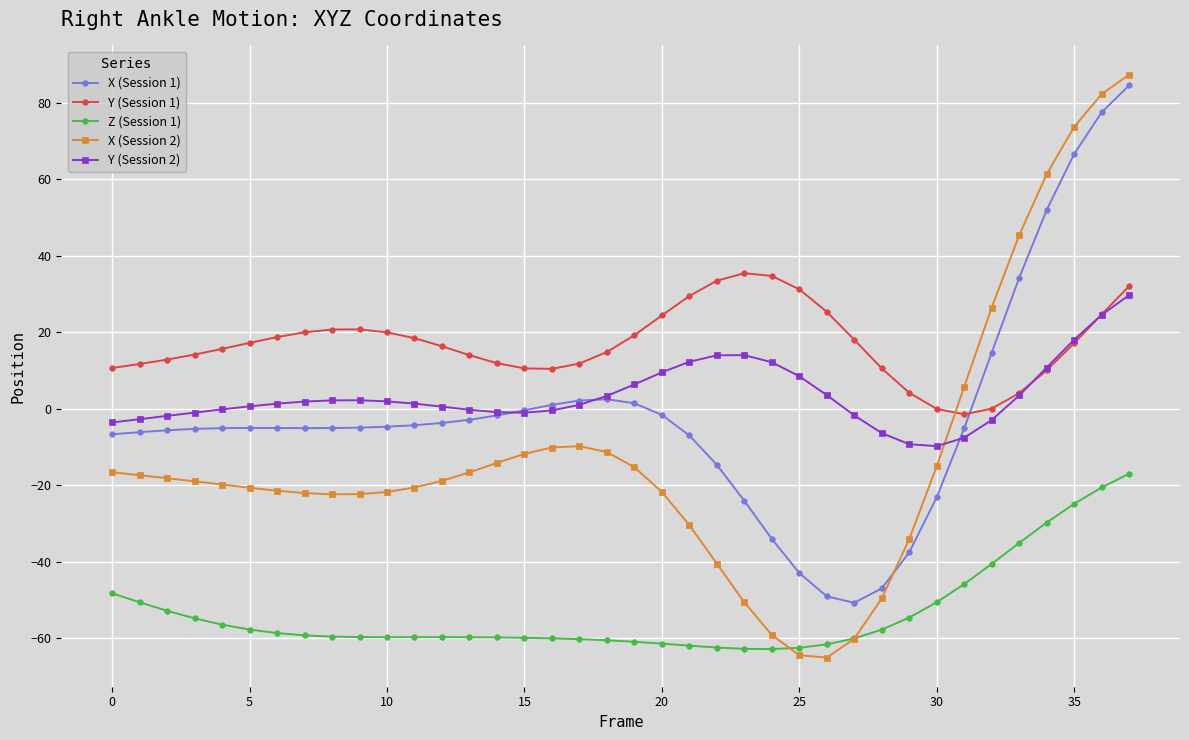

What is the value of the Y (Session 1) point at the 13th from the left?

16.3